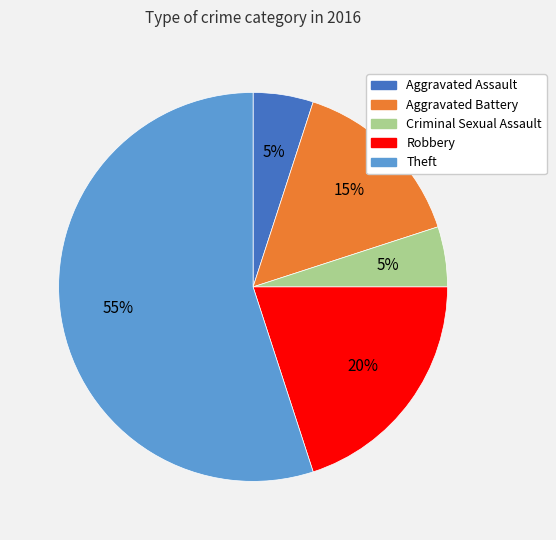

Which category has the biggest portion of the pie?

Theft